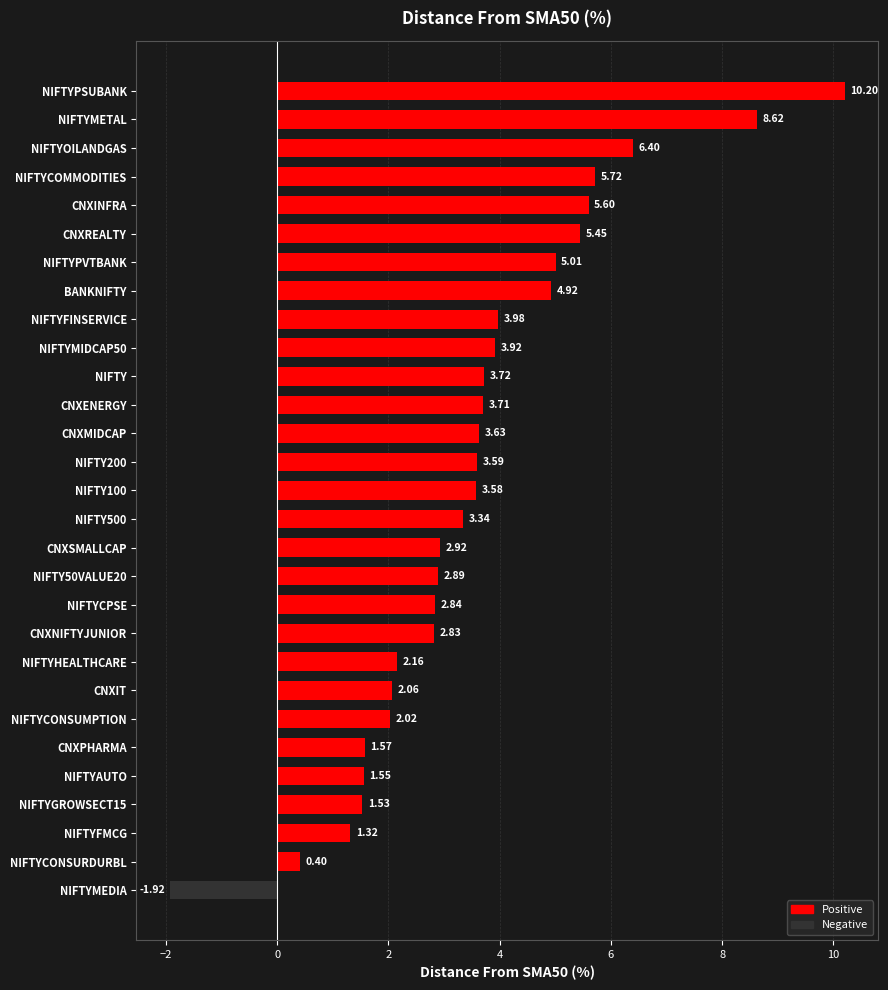

What is the label of the 10th bar from the bottom?

CNXNIFTYJUNIOR